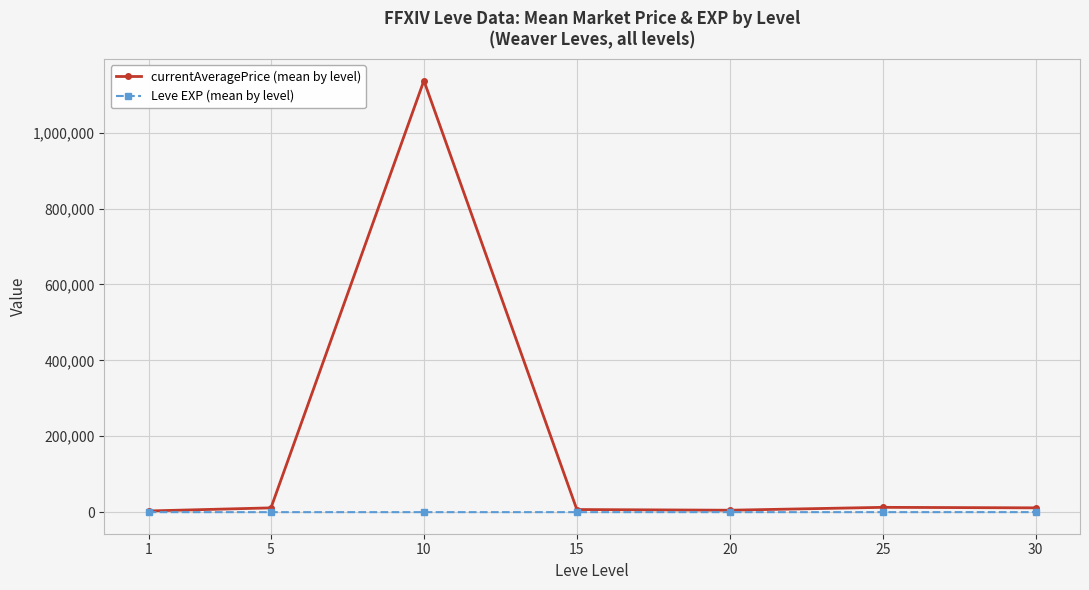

What is the value of the currentAveragePrice (mean by level) point at the 2nd from the left?

11264.8